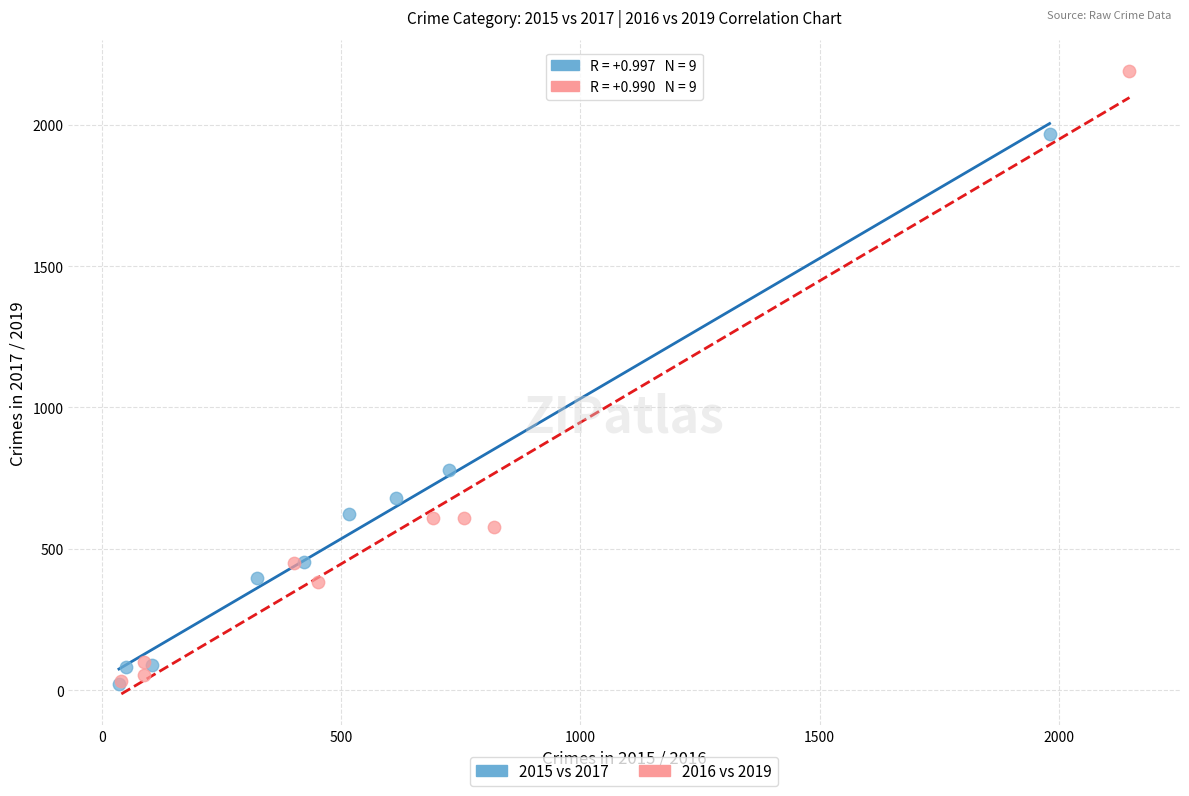

What are all the series names shown in the legend?

2015 vs 2017, 2016 vs 2019